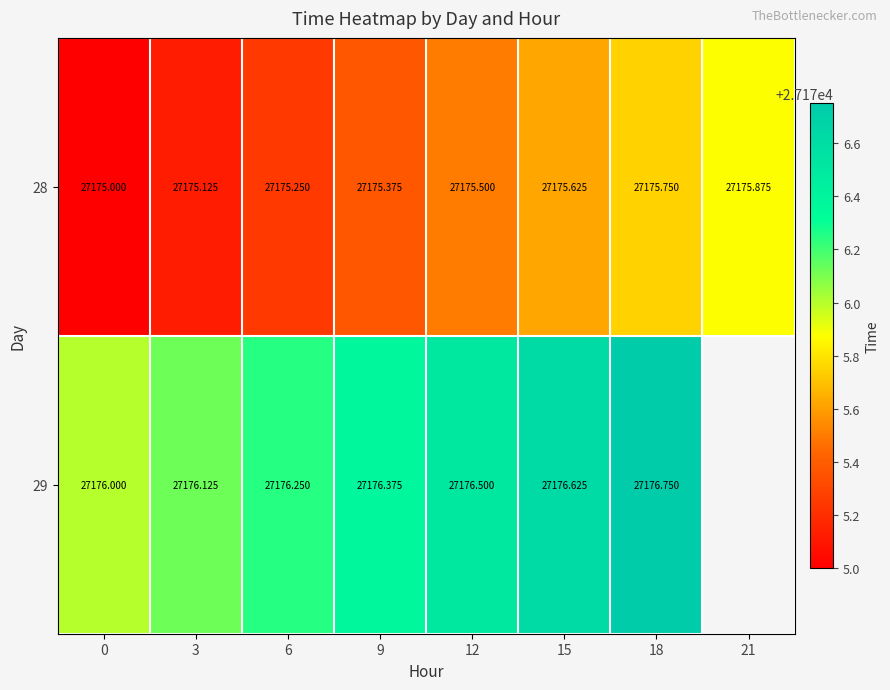

How many categories are shown in the chart?

8